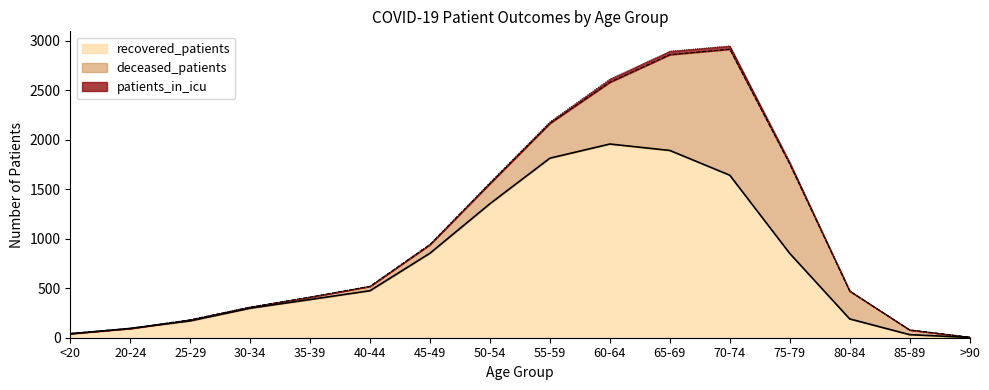

True or false: recovered_patients and deceased_patients intersect in this chart.

True